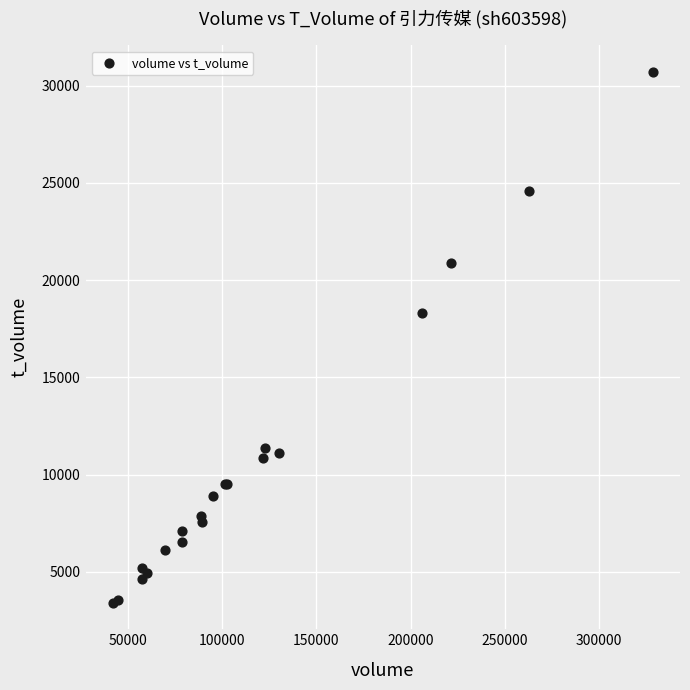

What Y value in the scatter plot is closest to 17055?

18307